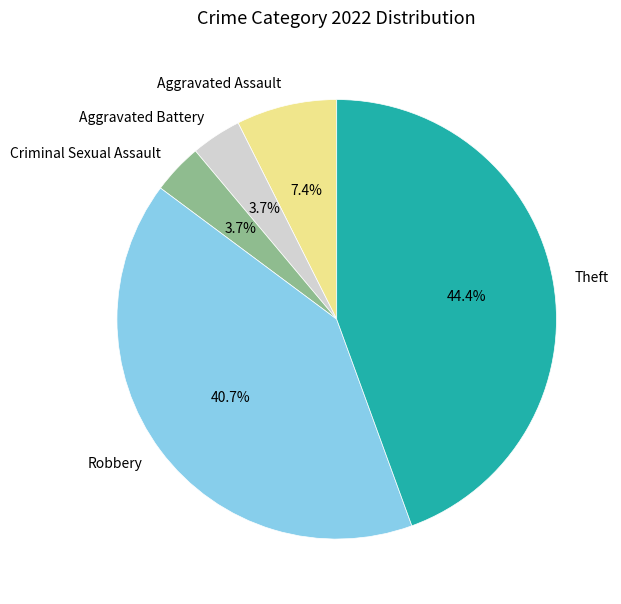

To the nearest percent, what is the difference between the largest and smallest slice percentages?

41%